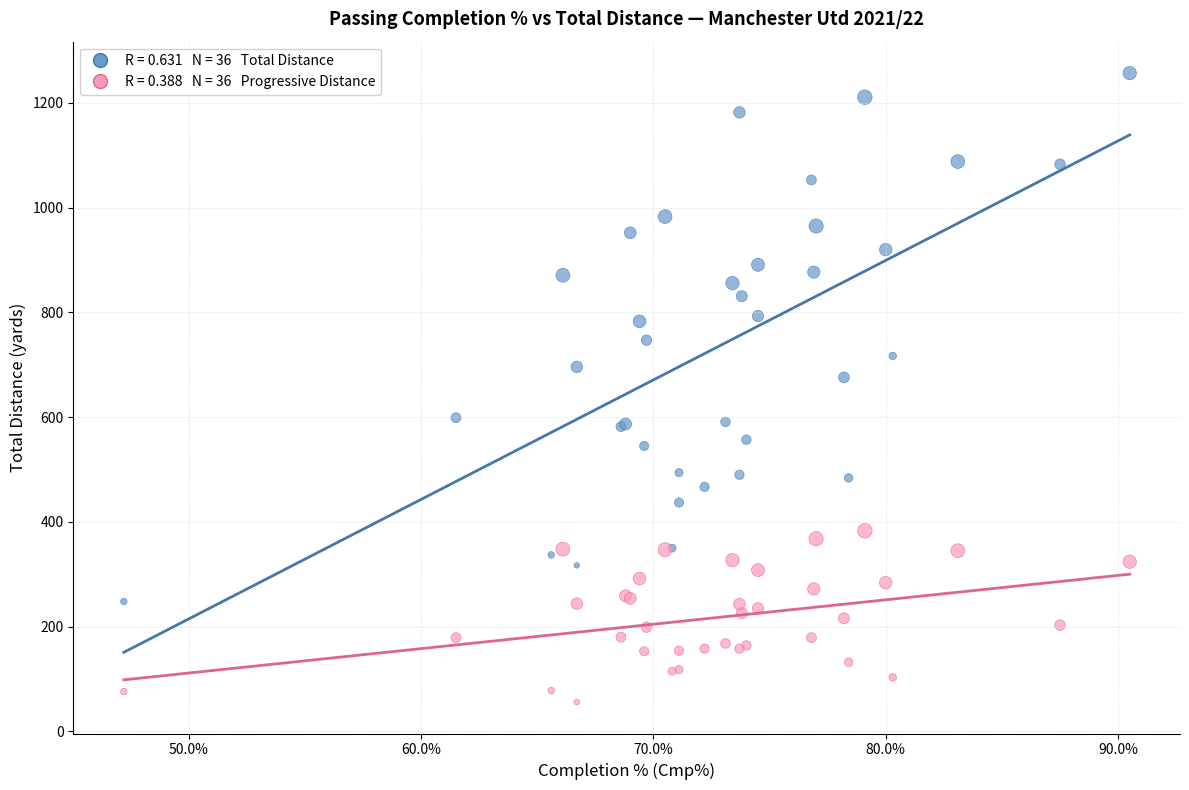

Across all series, what Y value is closest to 656?

676